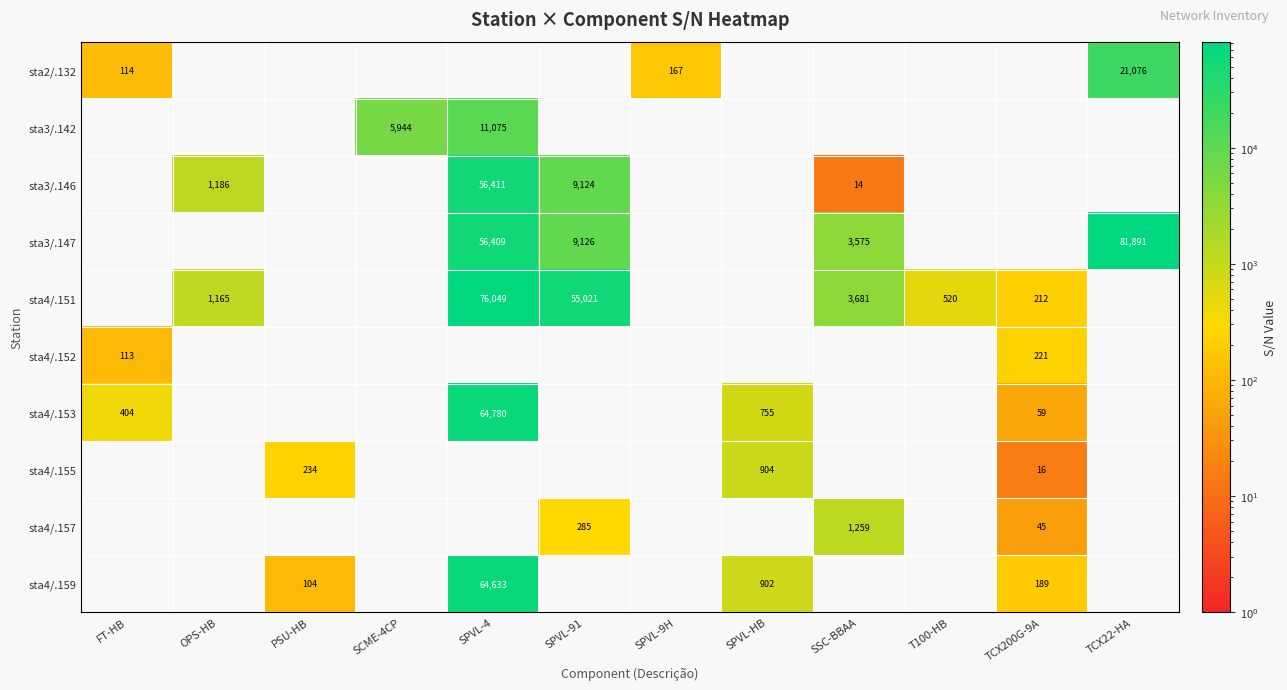

At how many categories does at least one series exceed 61052?

2